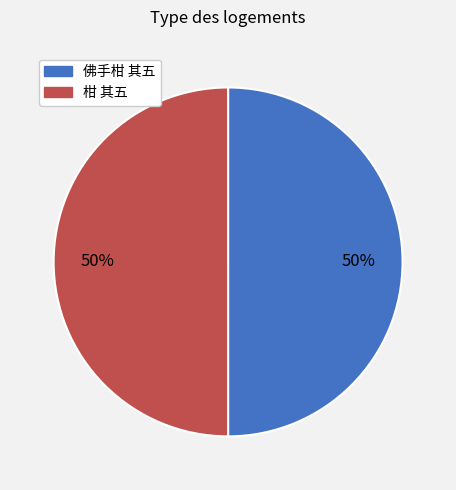

Do 佛手柑 其五 and 柑 其五 together represent more than half of the pie?

Yes